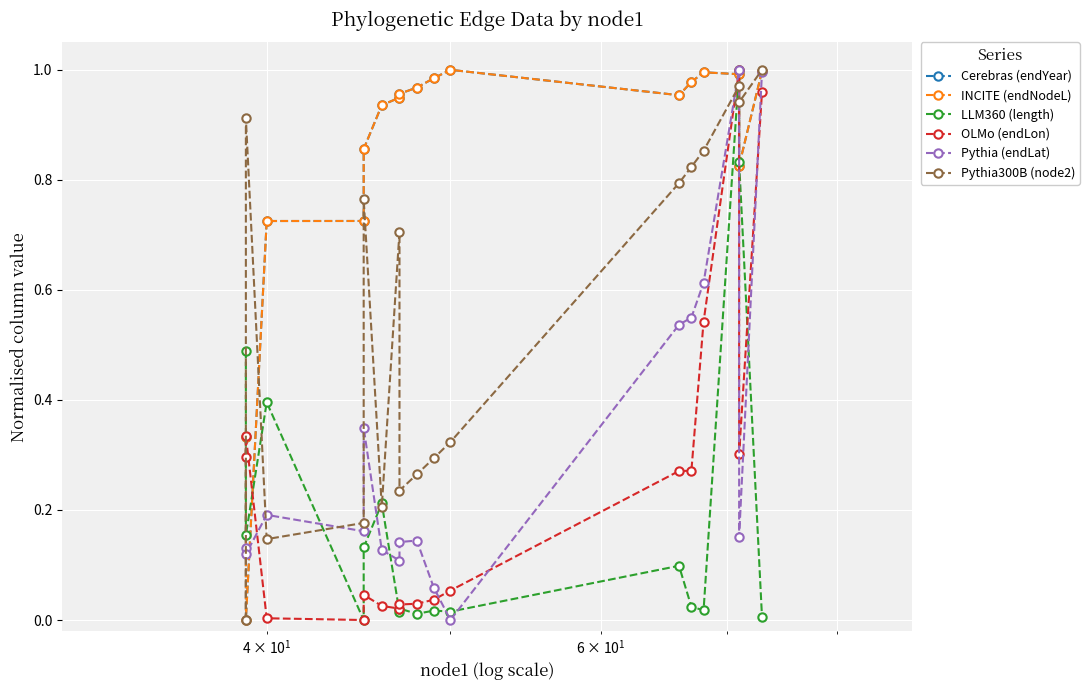

How many intersections are there between INCITE (endNodeL) and Pythia (endLat)?

4